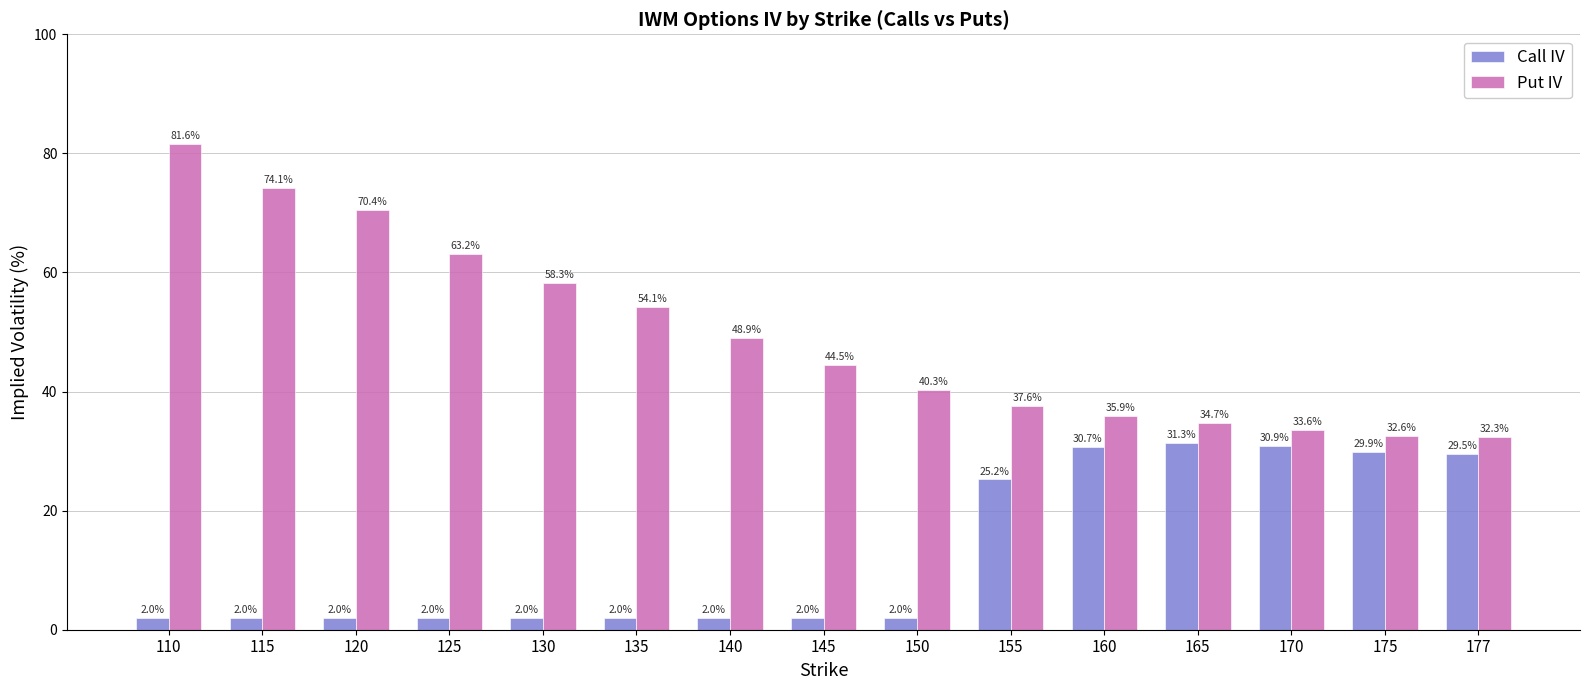

Where does the Put IV series first go above 44?

110